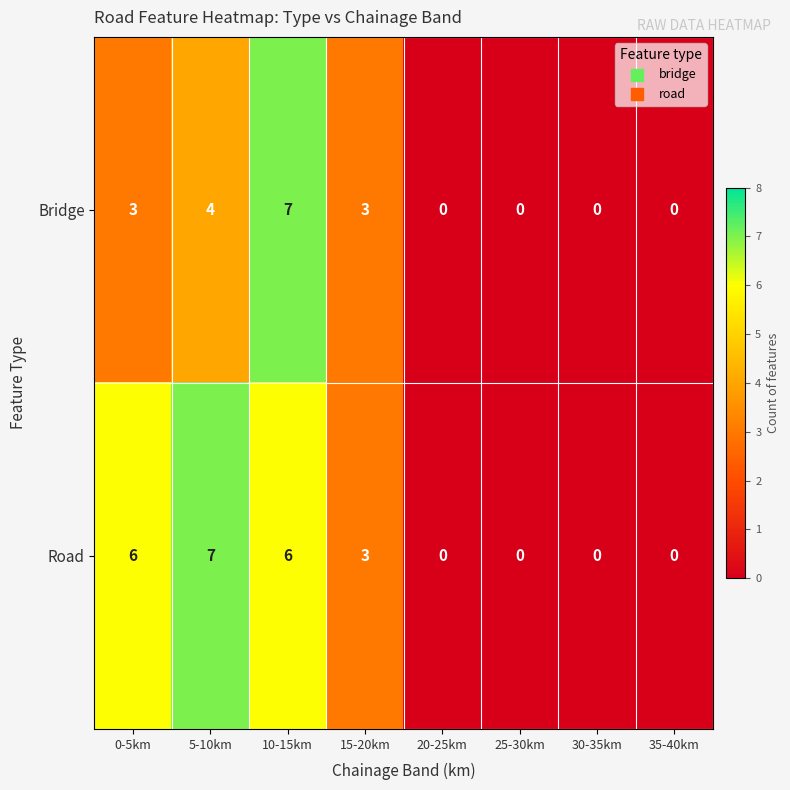

How many Bridge values are between 0 and 4?

7